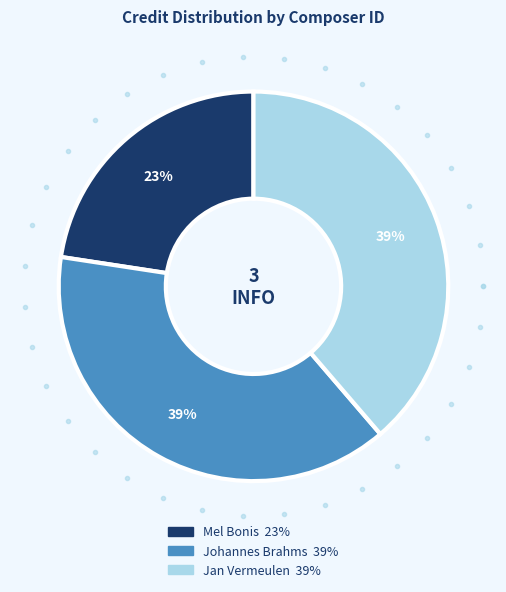

To the nearest percent, what is the difference between the largest and smallest slice percentages?

16%